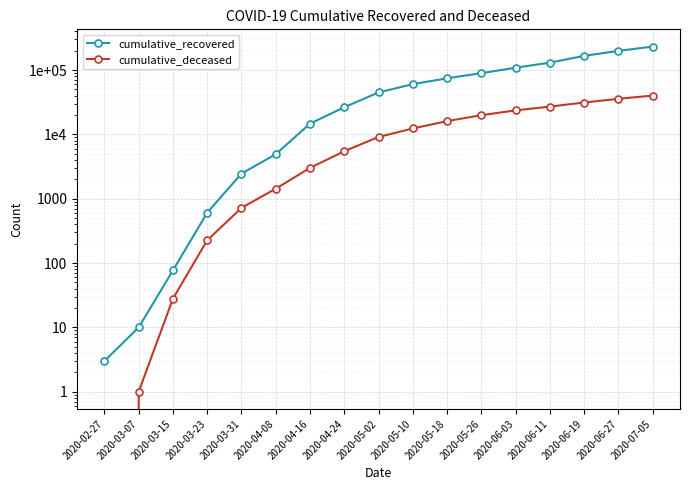

How many values in the cumulative_recovered series exceed 44927?

8